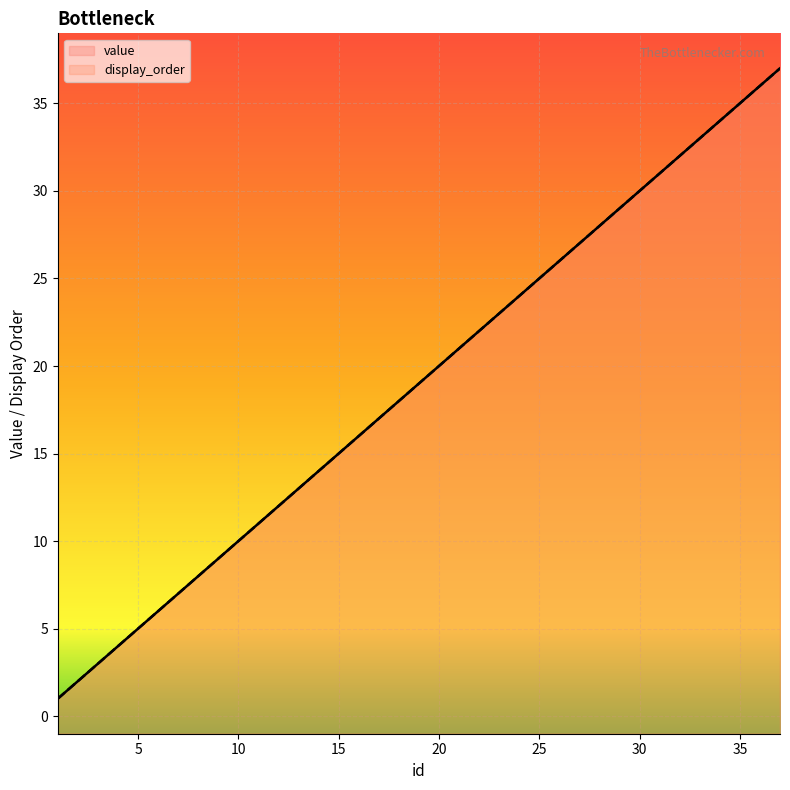

True or false: display_order and value intersect in this chart.

False